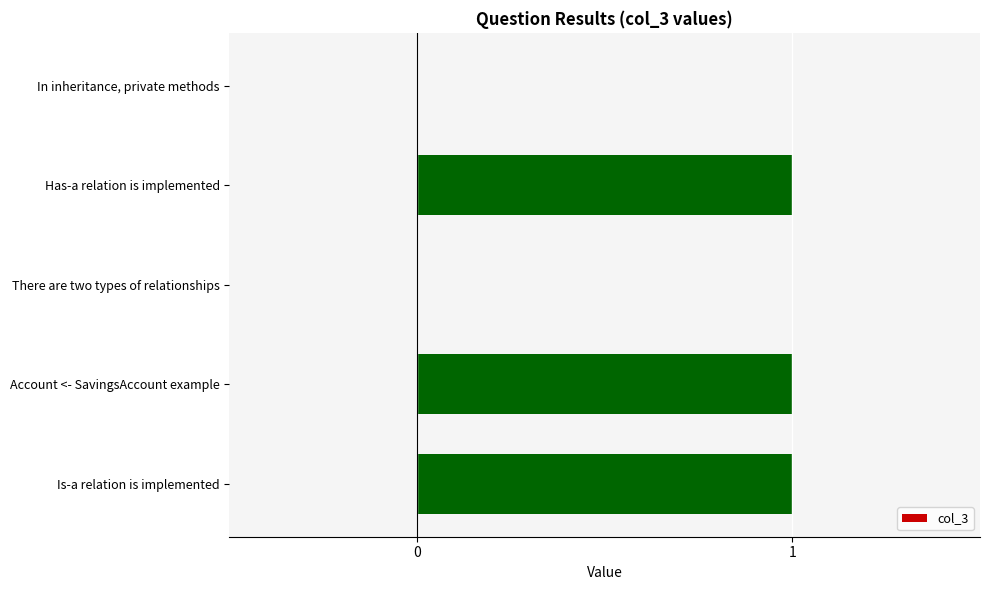

Are the bars grouped side by side (vs. stacked)?

No